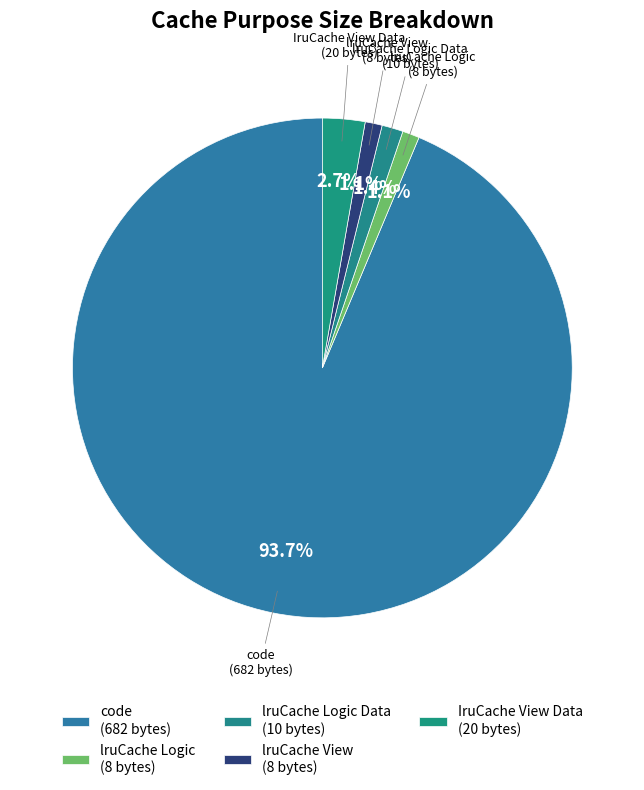

Approximately how many times larger is the value at lruCache View compared to lruCache Logic?

1.0